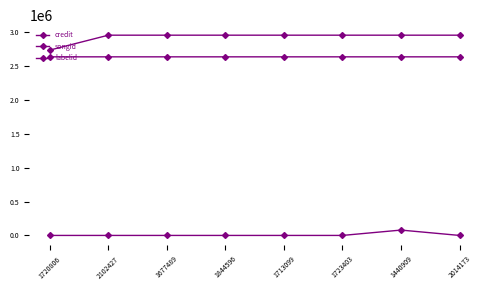

What is the lowest value of the songid series?

2633107